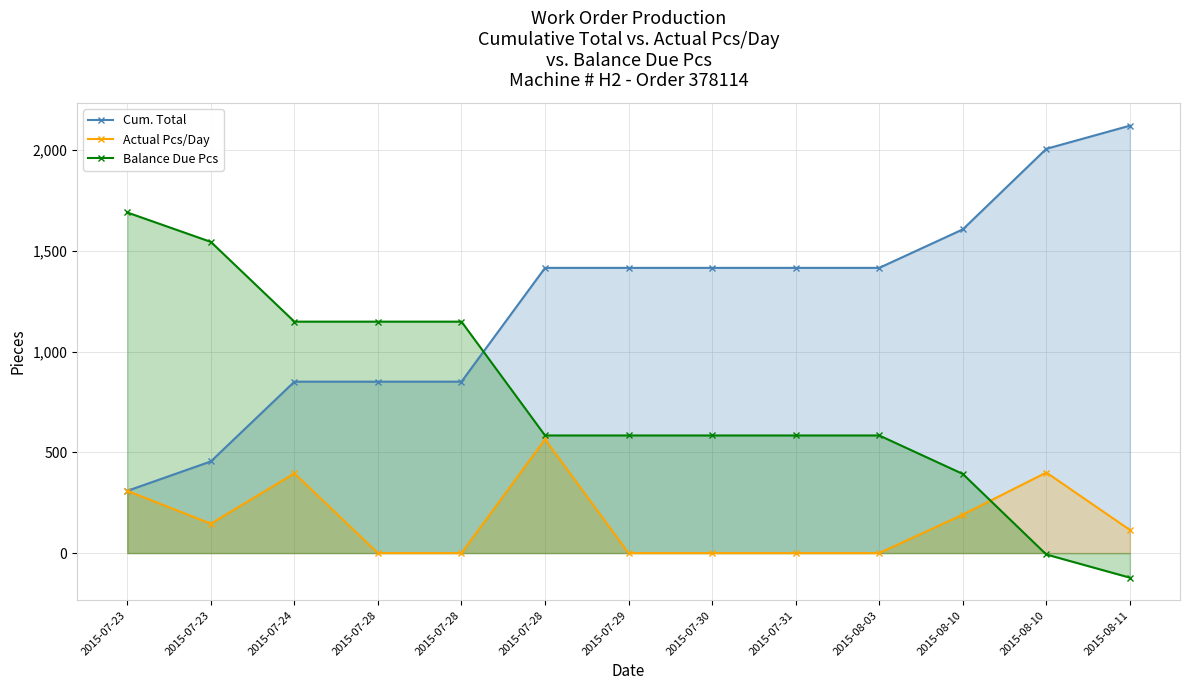

At how many categories does at least one series exceed 1525?

5